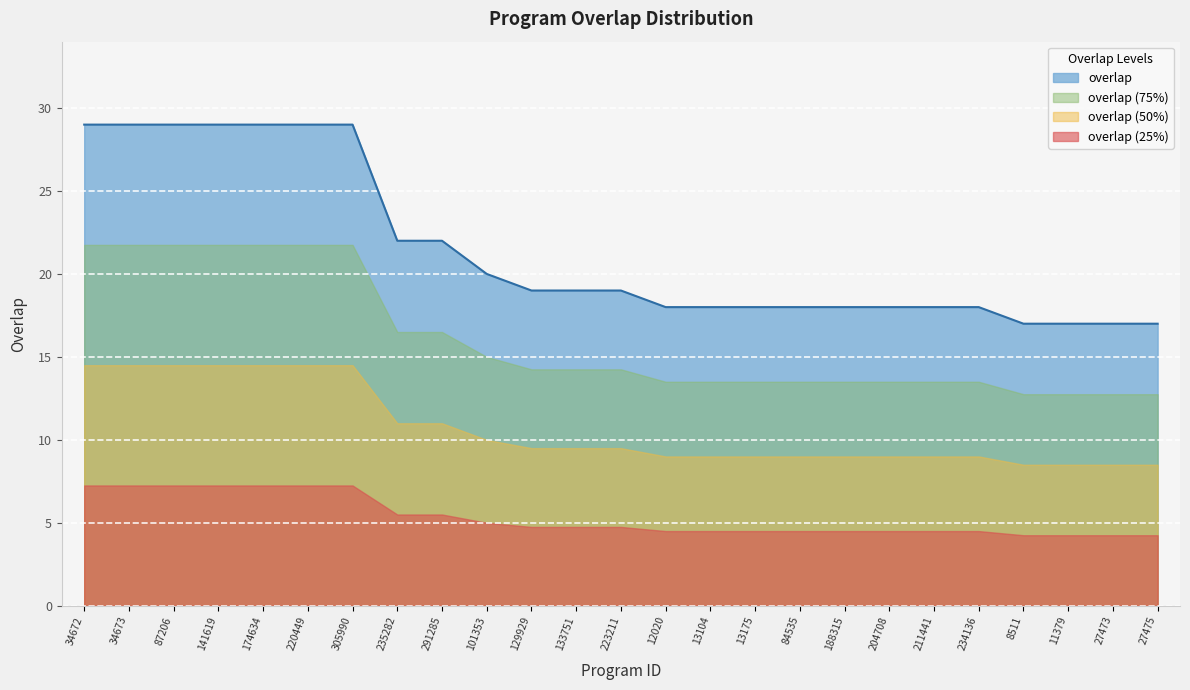

Reading left to right, transcribe all the data shown in this chart.

34672=29	34673=29	87206=29	141619=29	174634=29	220449=29	305990=29	235282=22	291285=22	101353=20	129929=19	133751=19	223211=19	12020=18	13104=18	13175=18	84535=18	188315=18	204708=18	211441=18	234136=18	8511=17	11379=17	27473=17	27475=17